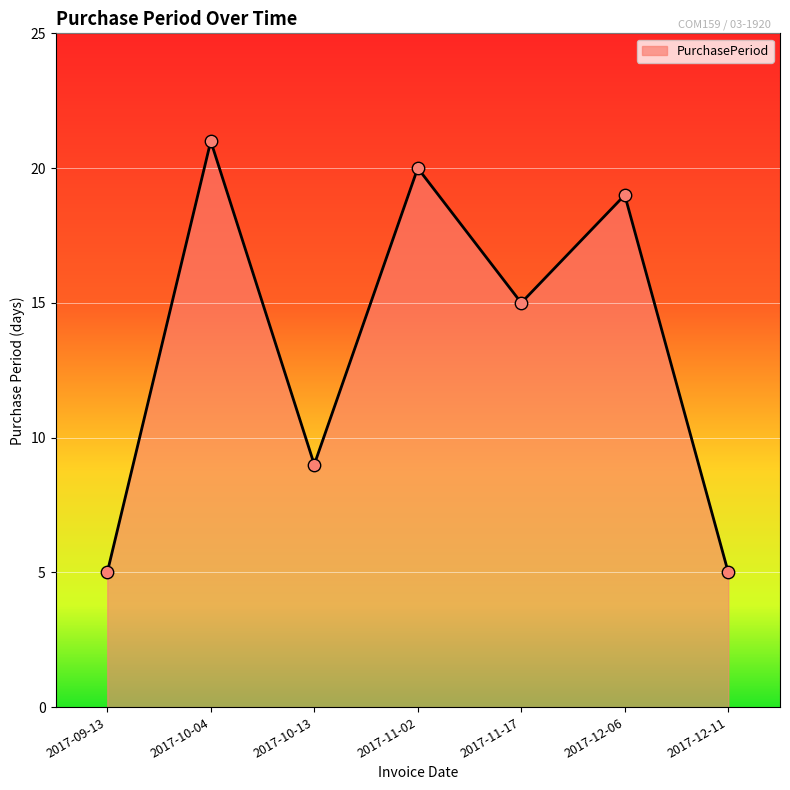

Which has a higher value, 2017-10-13 or 2017-10-04?

2017-10-04